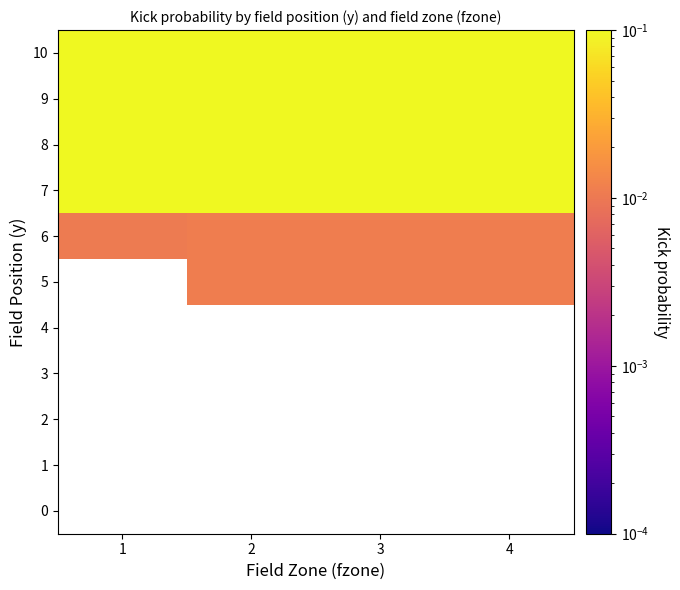

List the series in order of their peak value, lowest first.

0, 1, 2, 3, 4, 5, 6, 7, 8, 9, 10